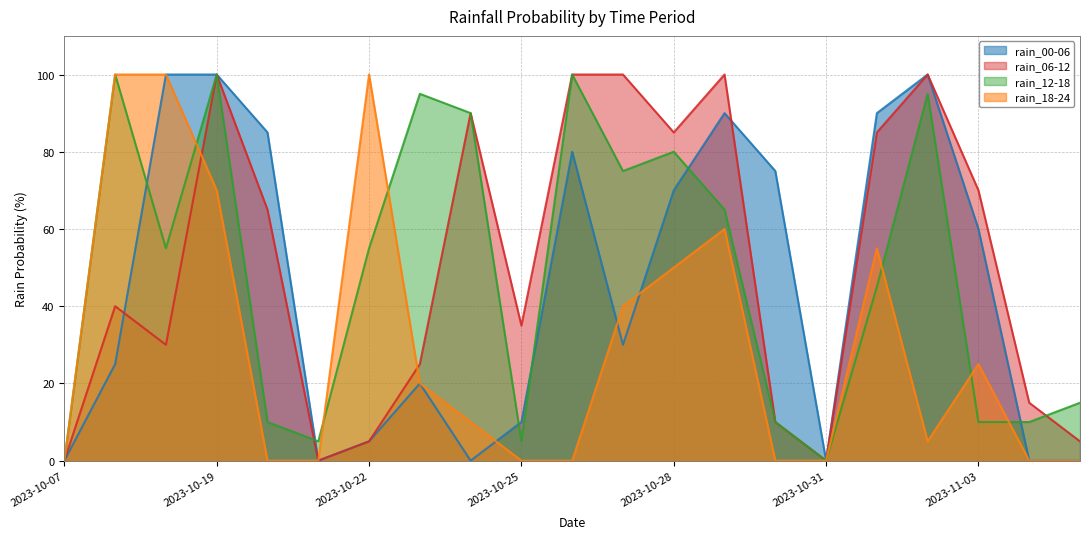

True or false: rain_06-12 and rain_00-06 intersect in this chart.

True